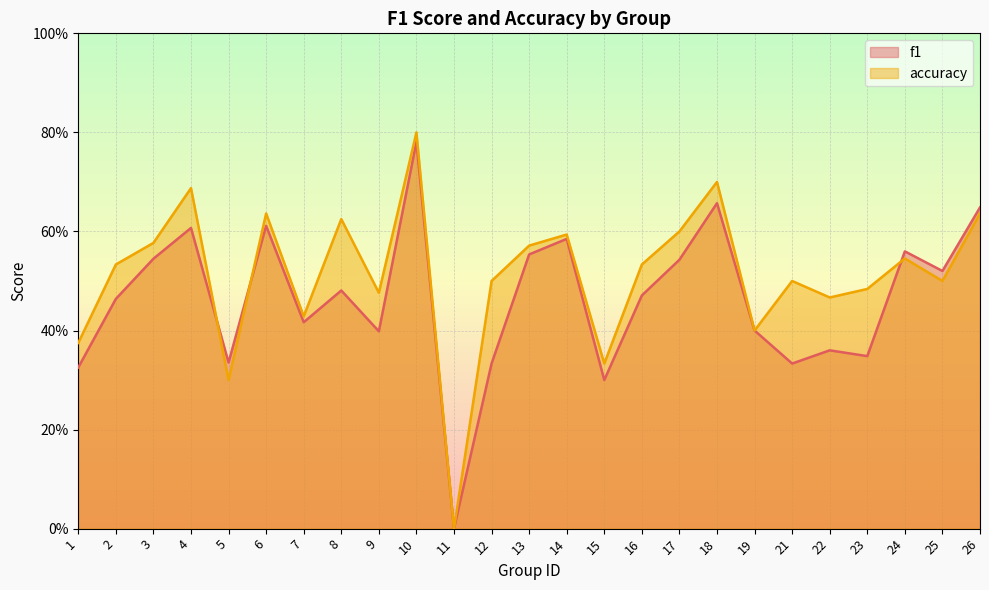

Is it true that f1 equals 0.3 at 10?

False